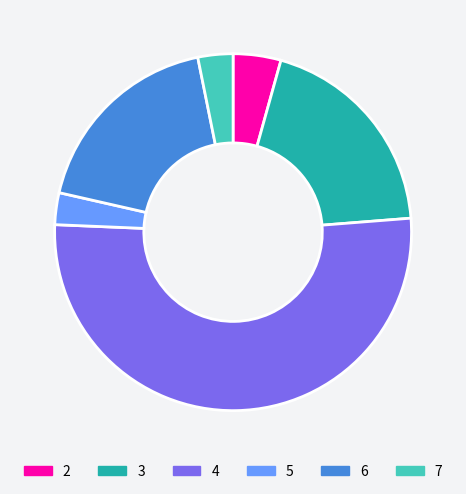

What is the largest slice in the pie chart?

4